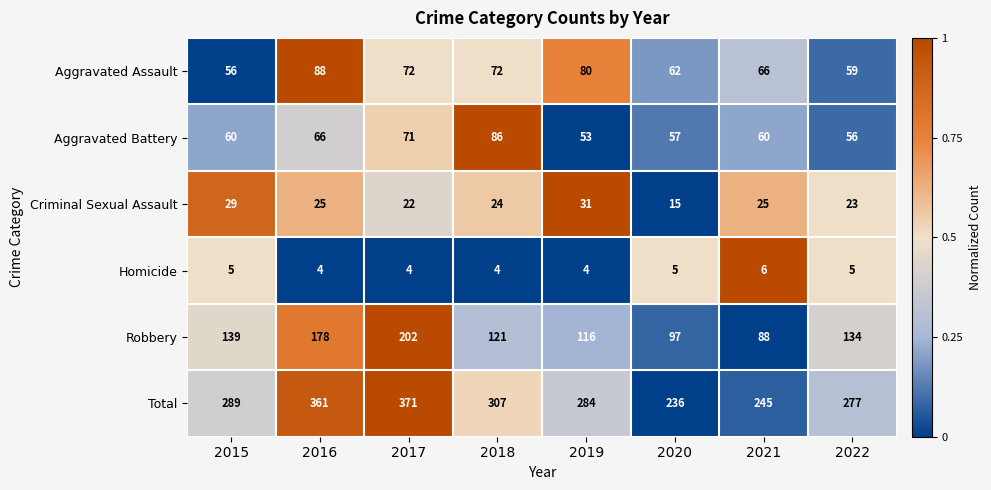

How many data points in Criminal Sexual Assault are less than 25?

4